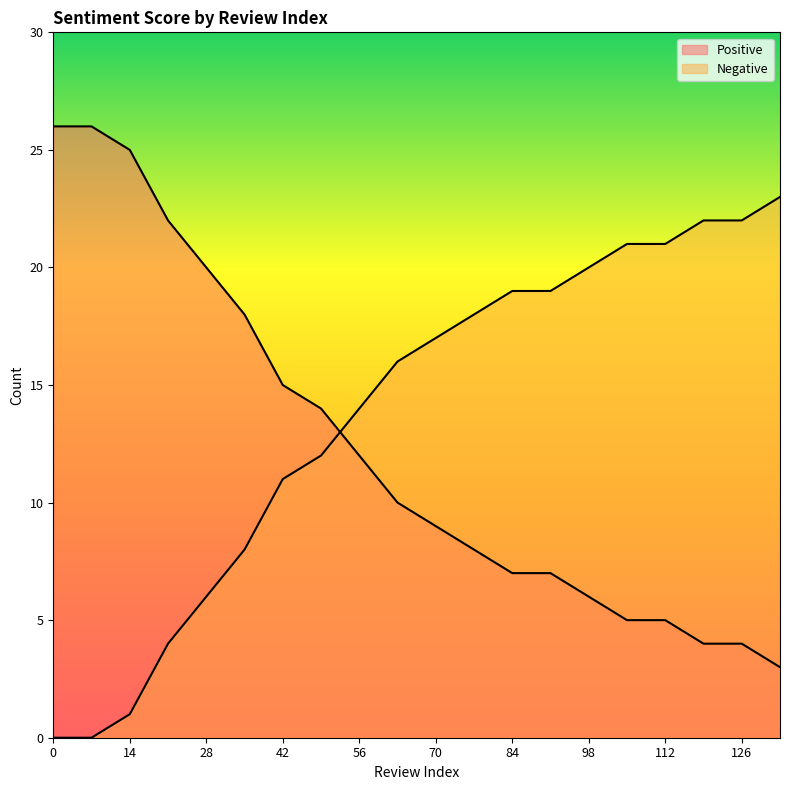

Which series has the largest range (max minus min)?

Positive